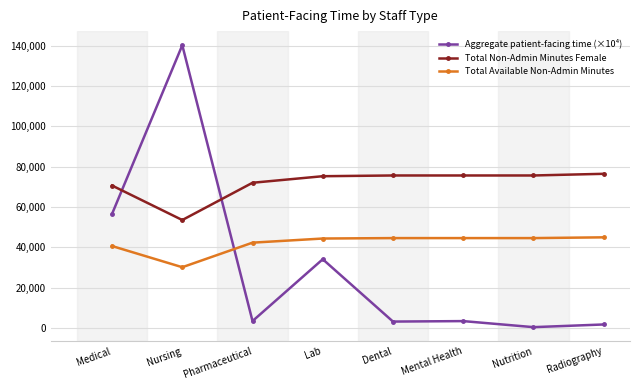

True or false: Total Available Non-Admin Minutes and Aggregate patient-facing time (×10⁴) intersect in this chart.

True